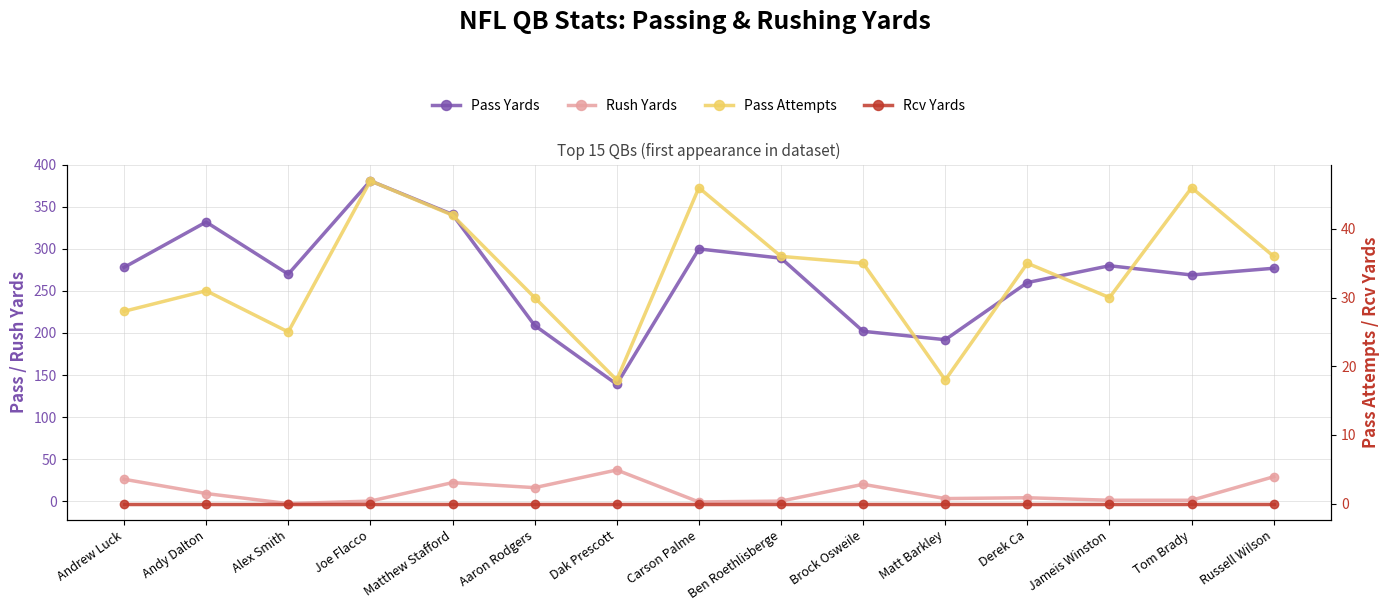

True or false: Pass Yards has a value of 269 at Tom Brady.

True